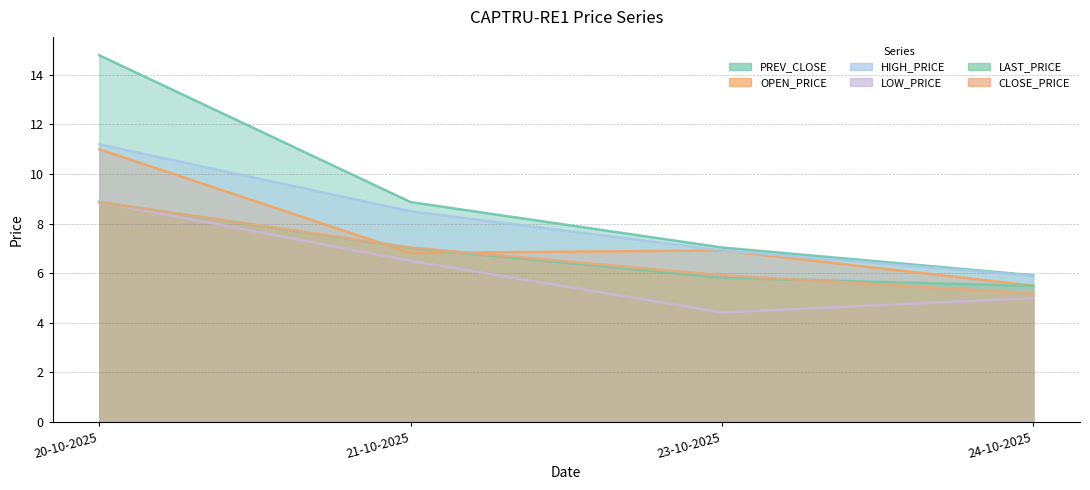

Rank the series by their maximum value, from lowest to highest.

LOW_PRICE, LAST_PRICE, CLOSE_PRICE, OPEN_PRICE, HIGH_PRICE, PREV_CLOSE